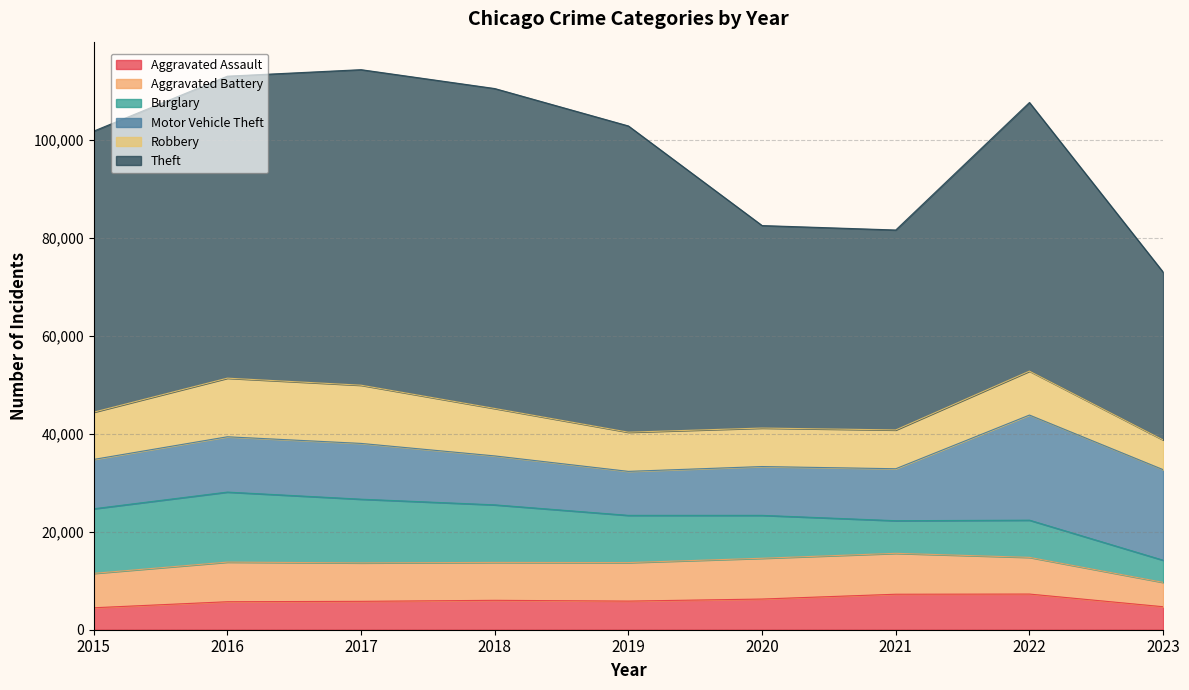

What is the value of the Theft point at the 8th from the left?

54818